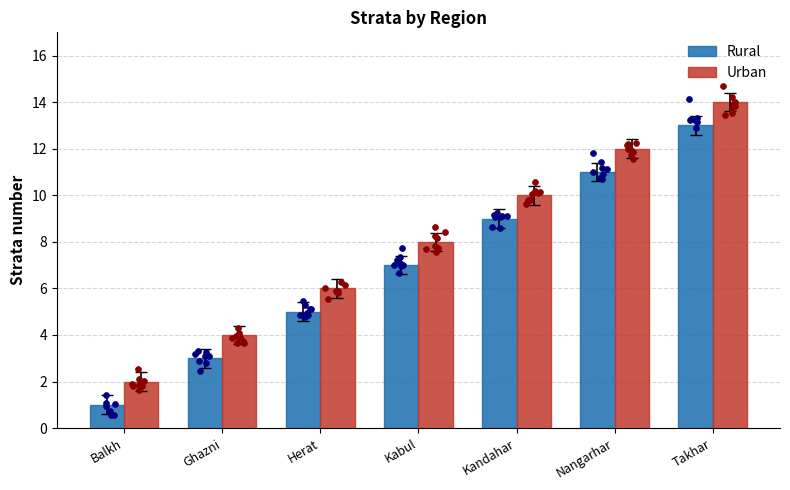

Which series contains the lowest Y value?

Rural